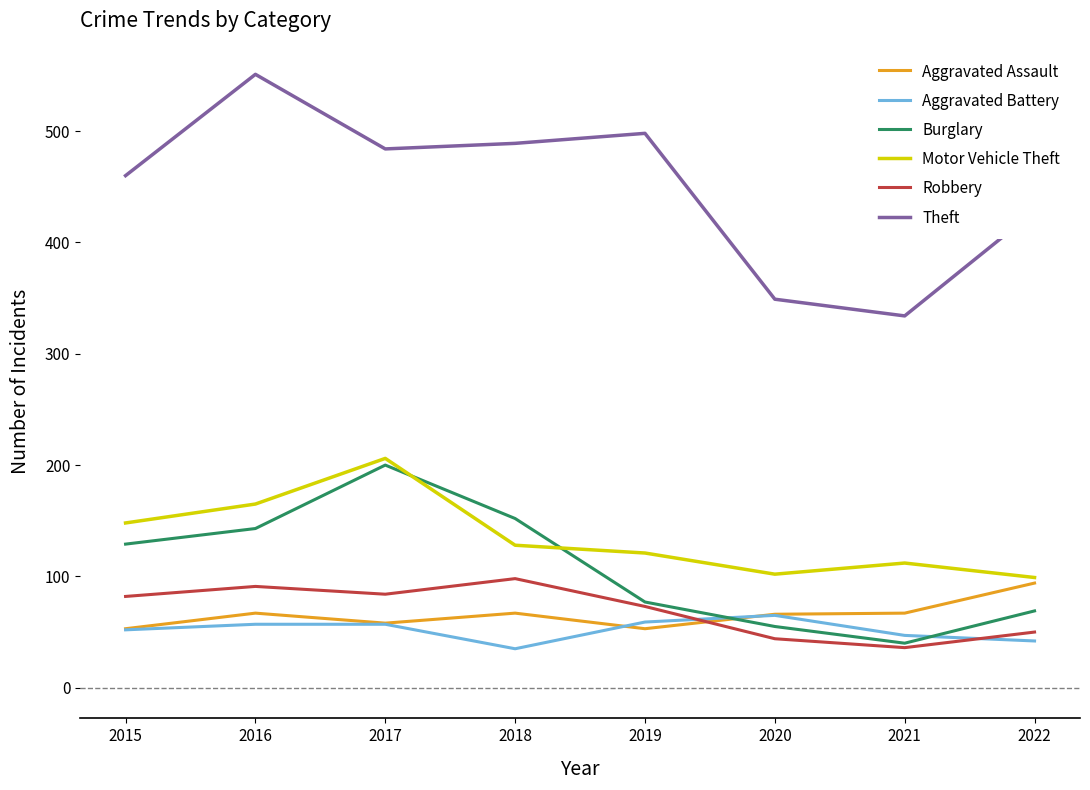

What value does the Theft series have at 2016?

551